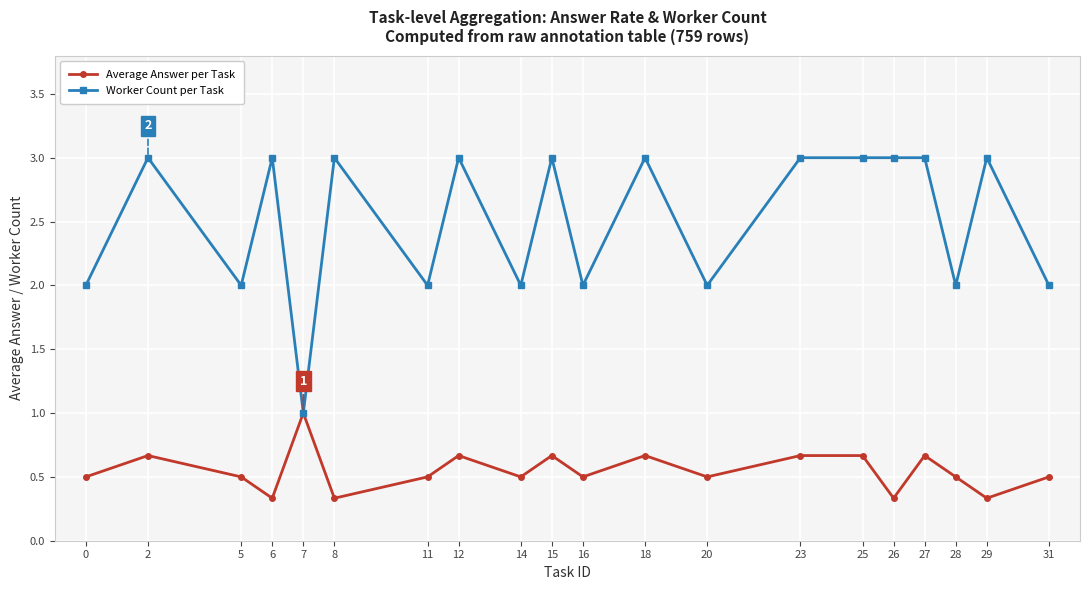

Which series has the largest total across all categories?

Worker Count per Task